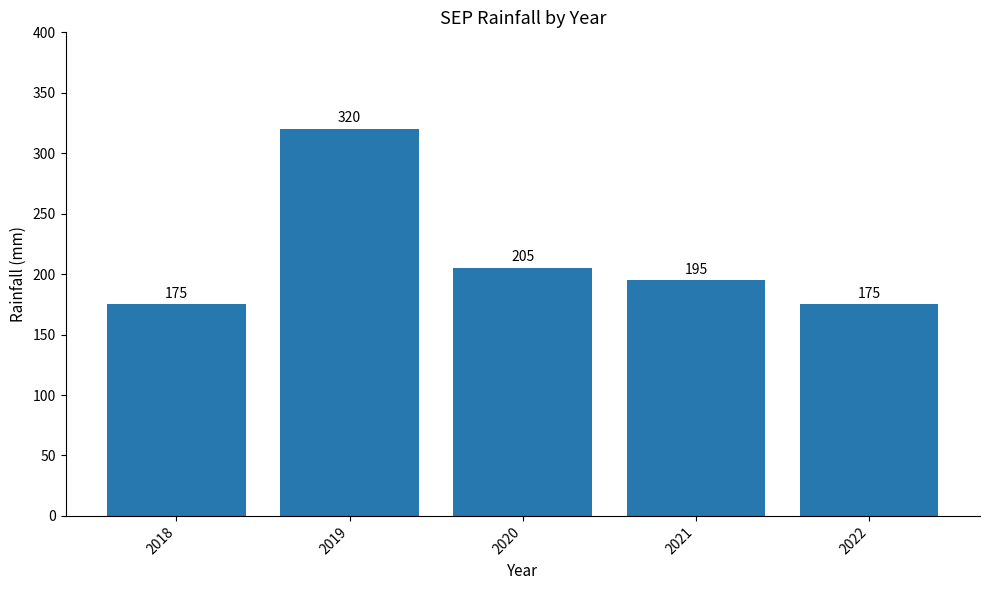

Approximately how many times larger is the value at 2018 compared to 2022?

1.0